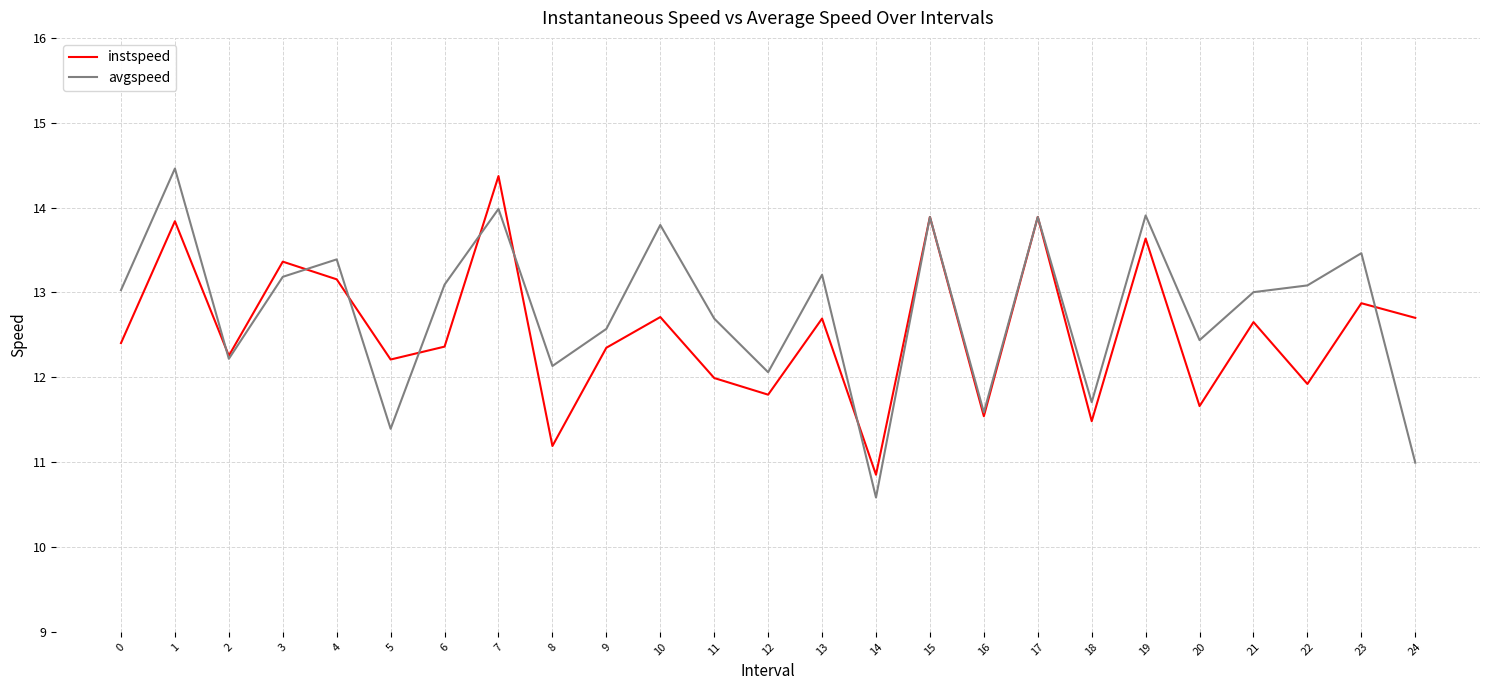

What is the difference between the maximum and second lowest values in the instspeed series?

3.2